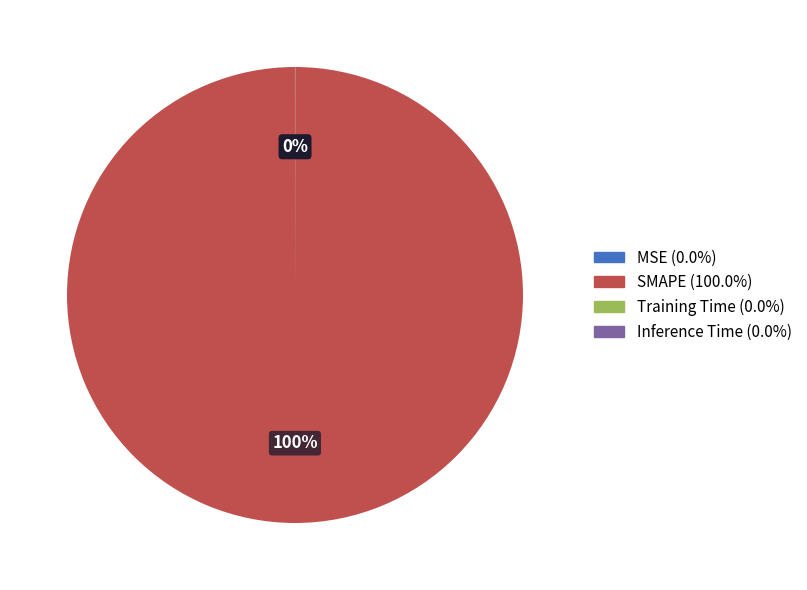

Which category has the biggest portion of the pie?

SMAPE